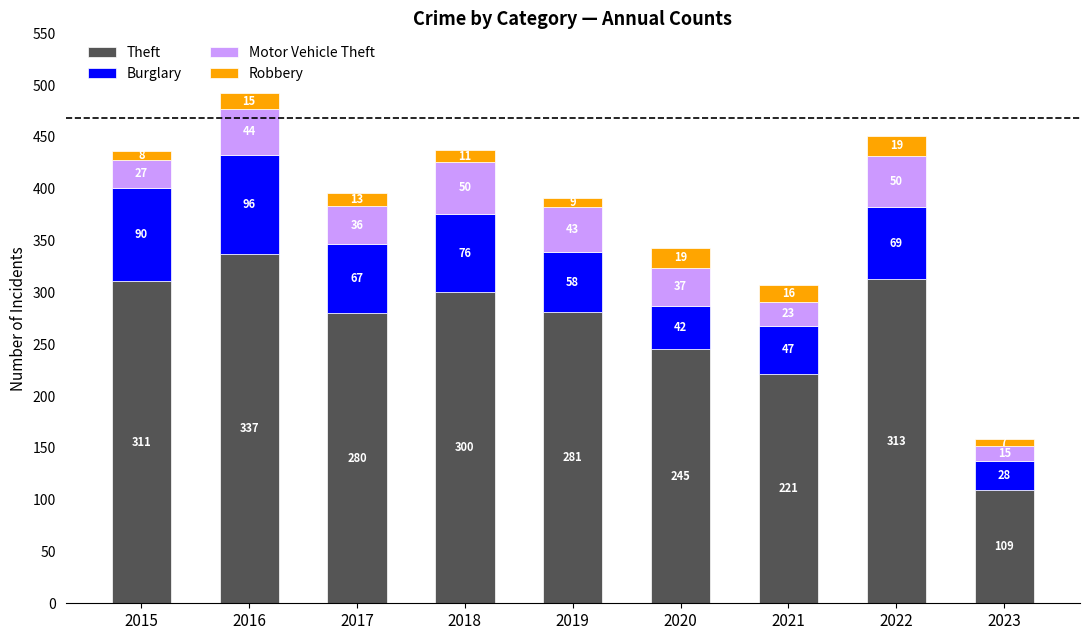

What is the difference between the Theft values at 2020 and 2023?

136